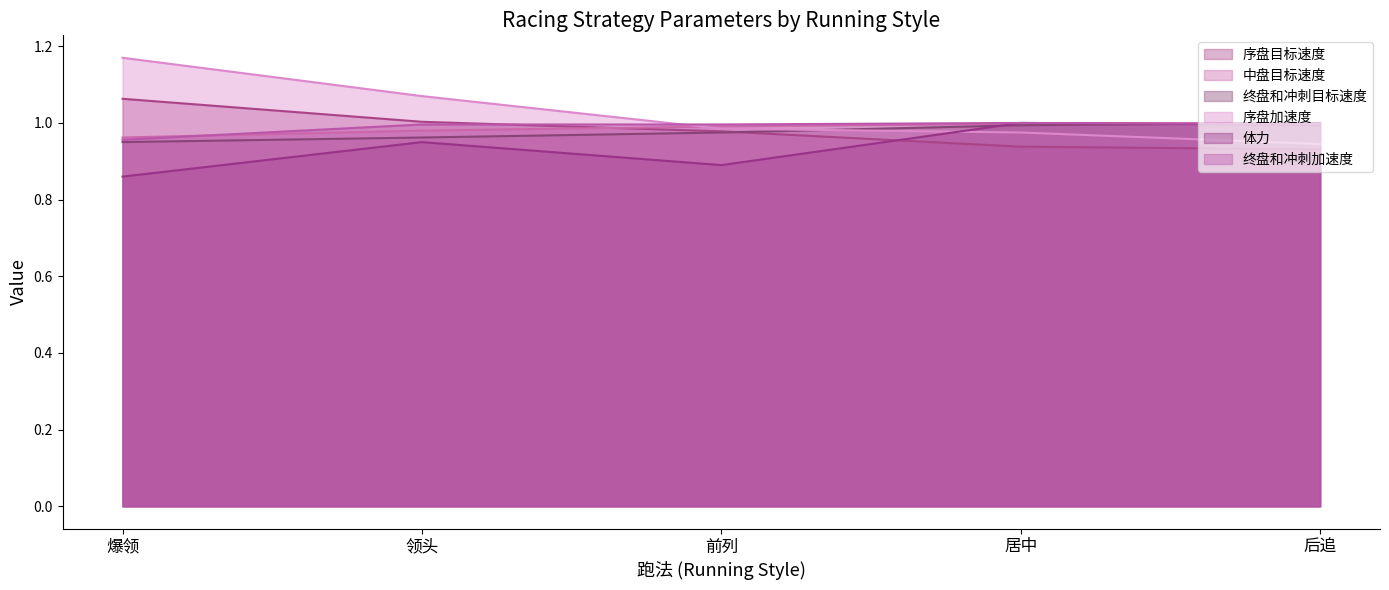

What is the label of the 3rd point from the right?

前列